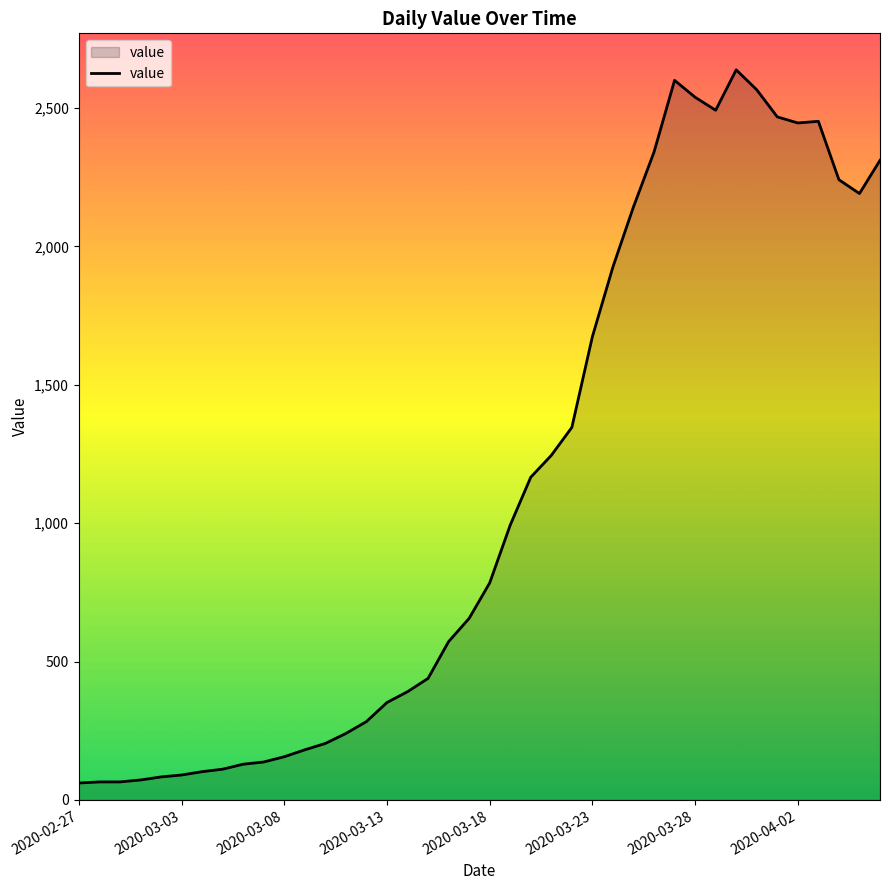

How many lines are shown in the chart?

1